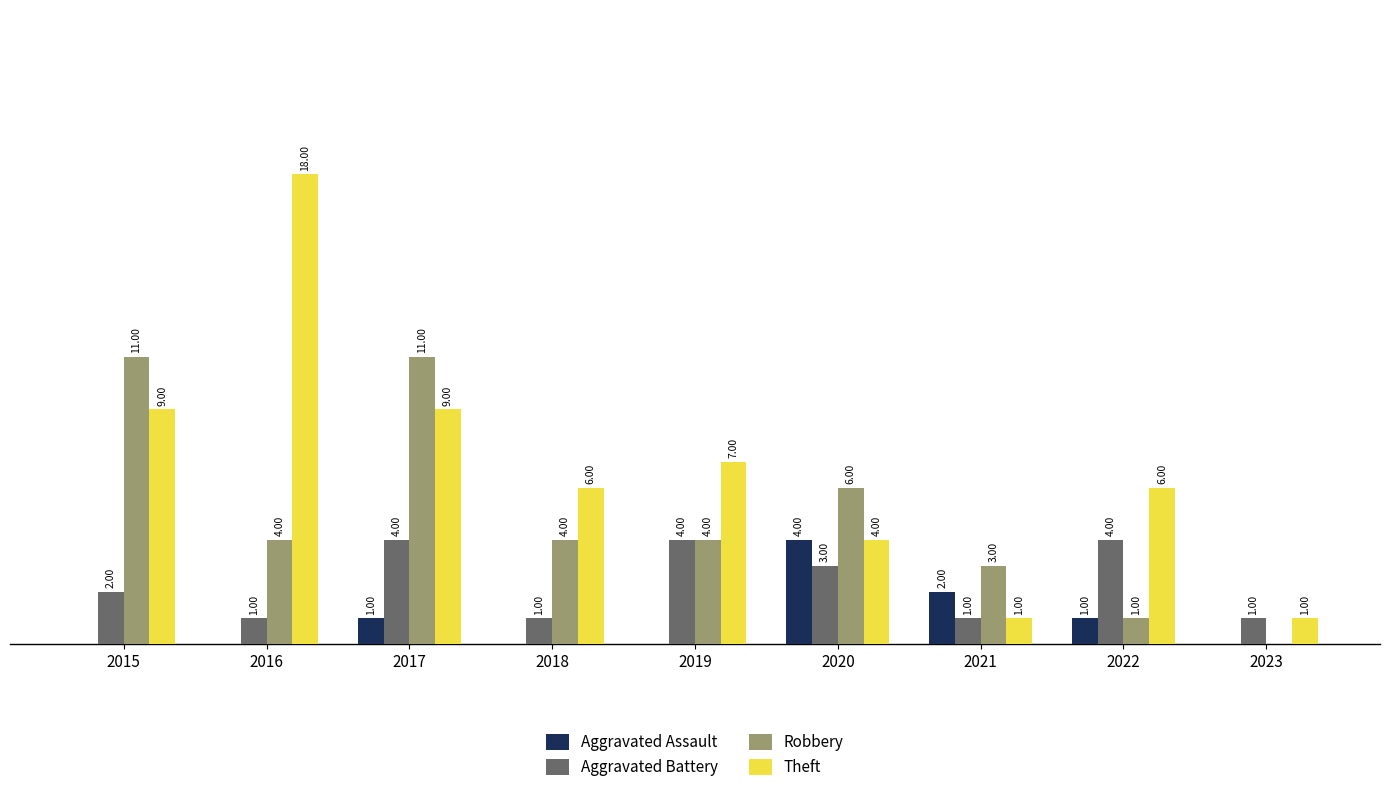

Which series has the largest total across all categories?

Theft